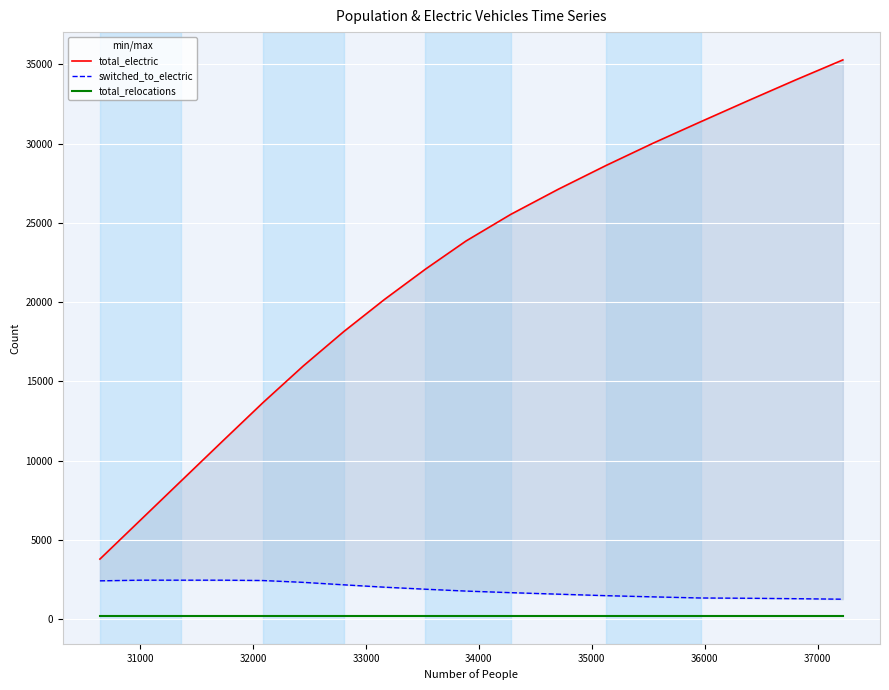

Is this an area chart (filled region under the line)?

No